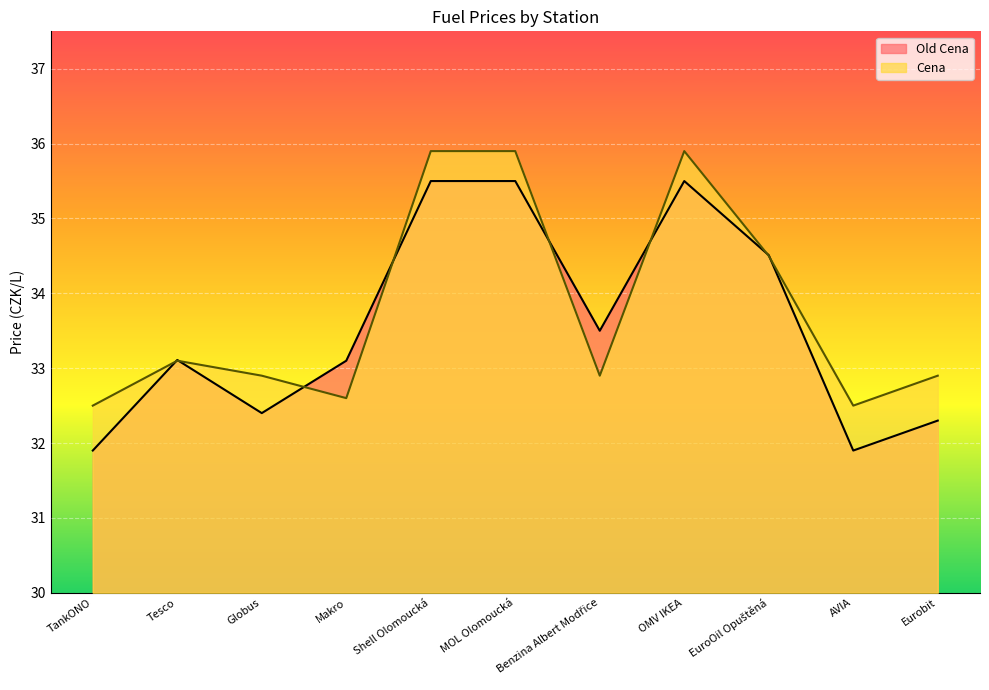

What is the lowest value of the Cena series?

32.5